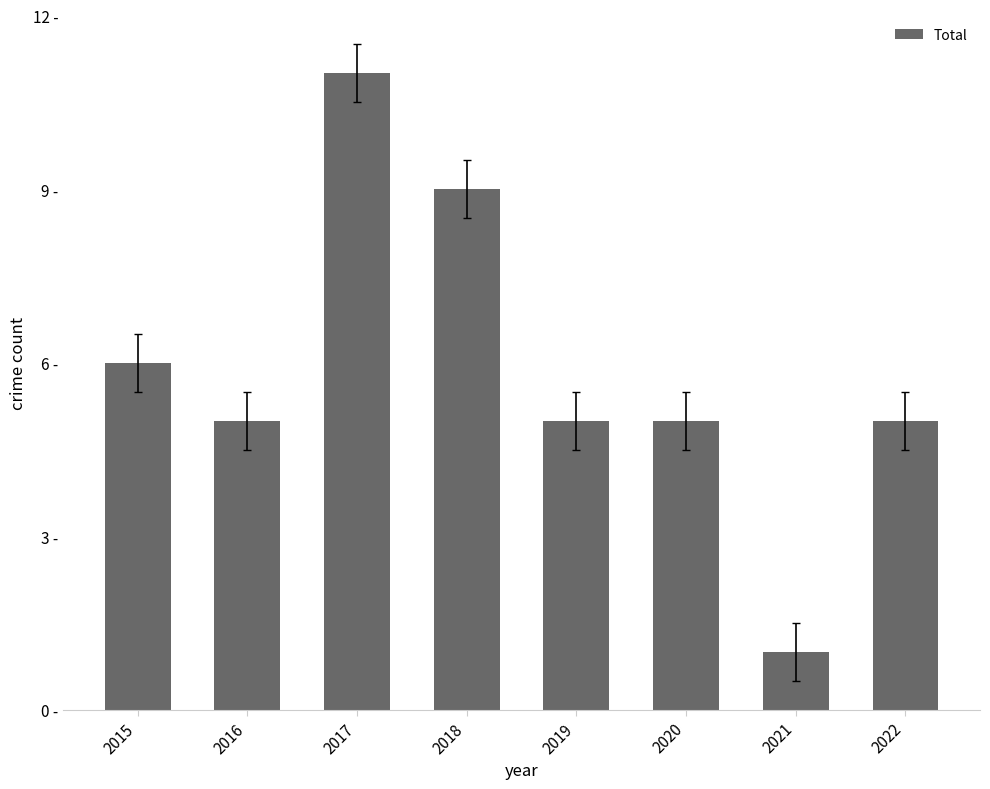

What is the value of the 8th bar from the left?

5